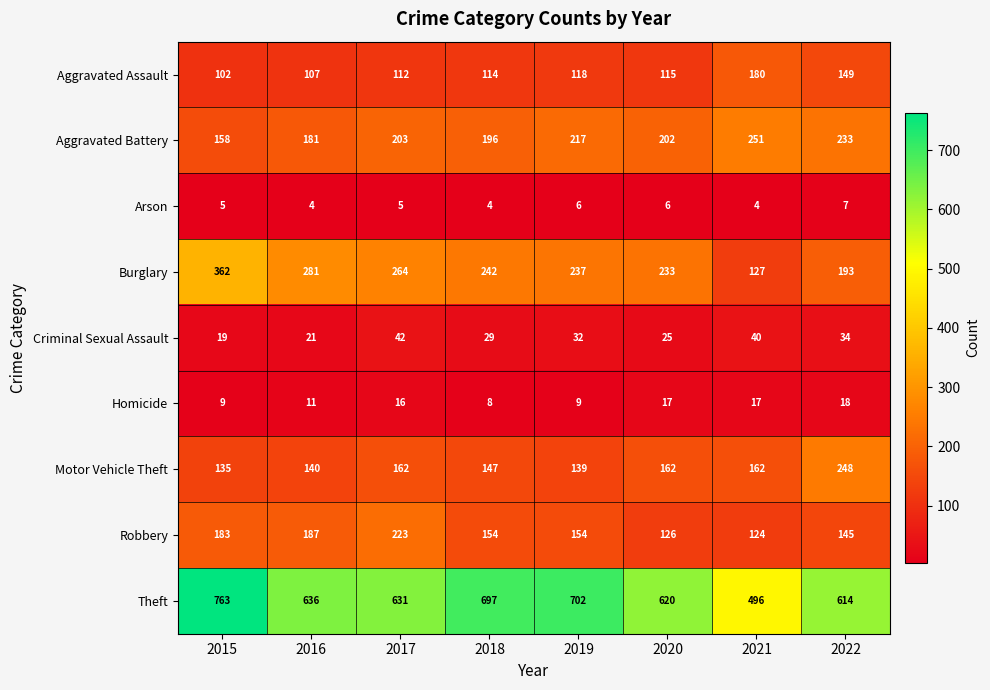

At which label does Theft first exceed 636?

2015